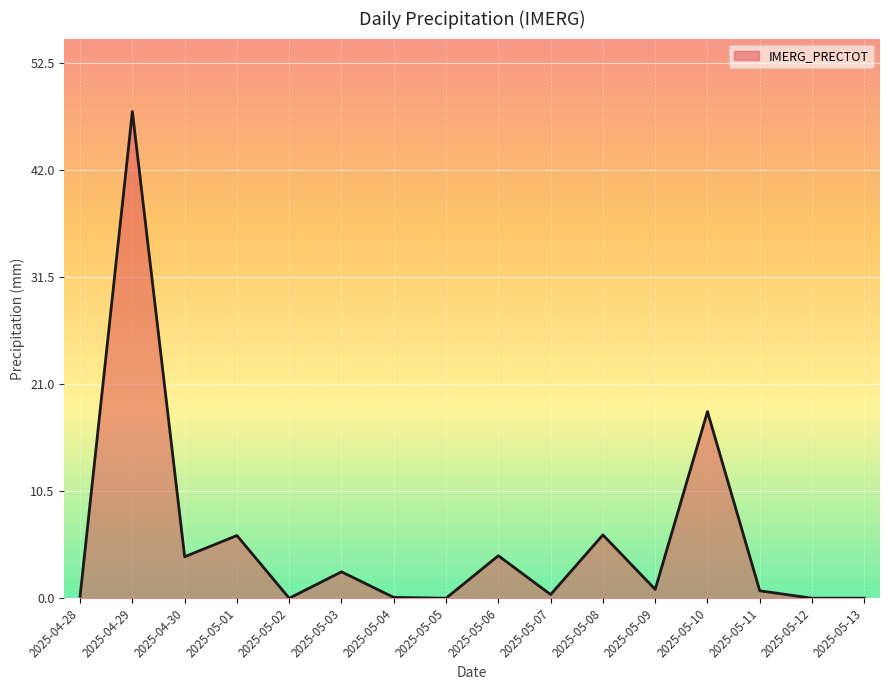

What position from the left is 2025-05-06?

9